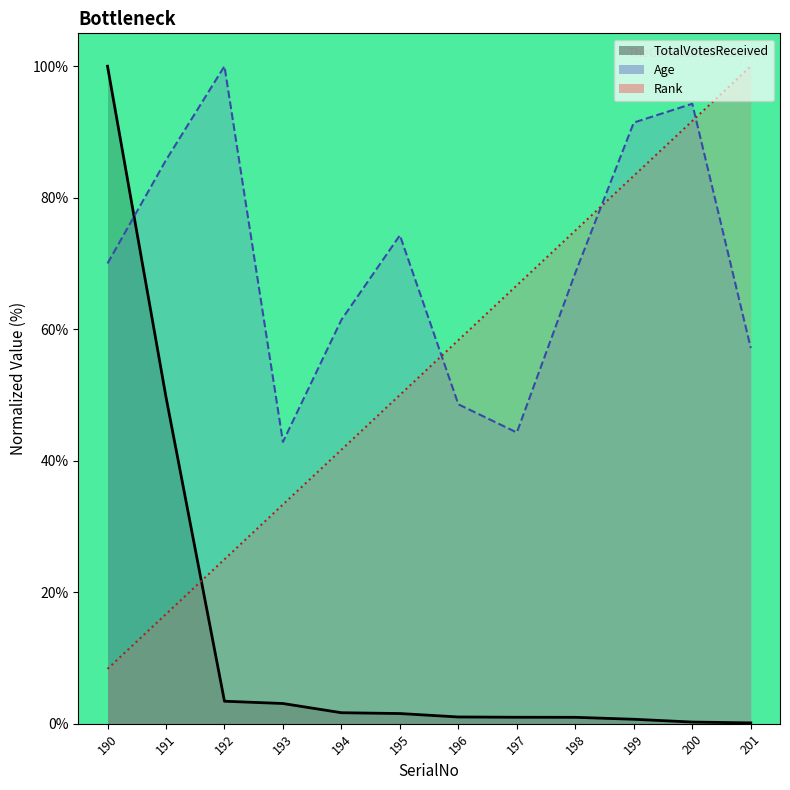

The value of Age at 201 is 89.5. True or false?

False